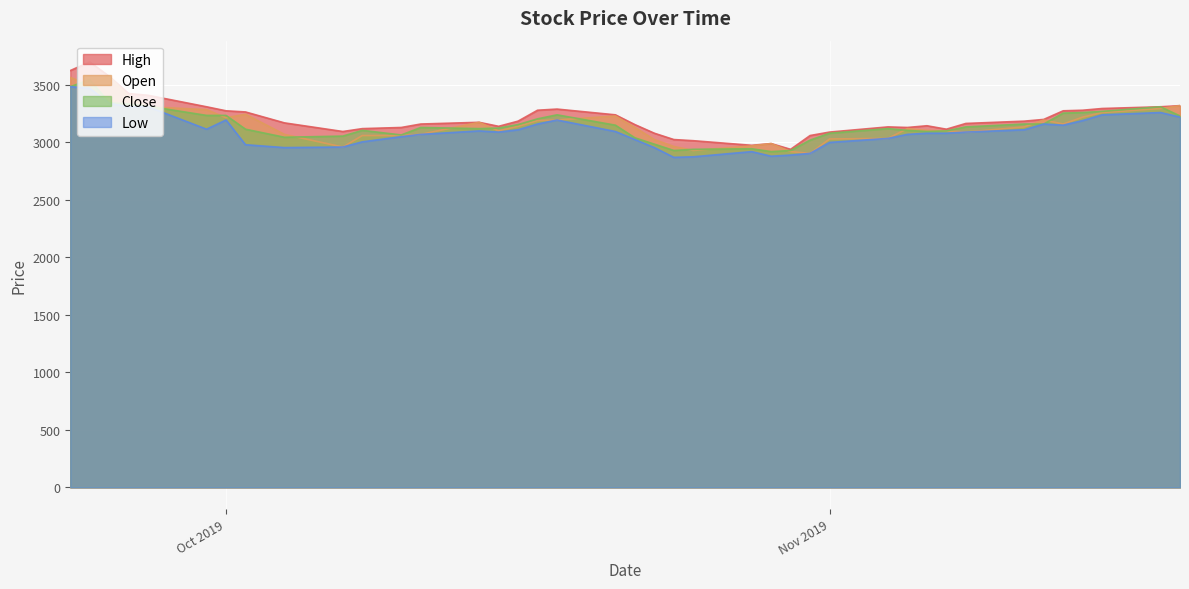

Which series has the largest range (max minus min)?

High